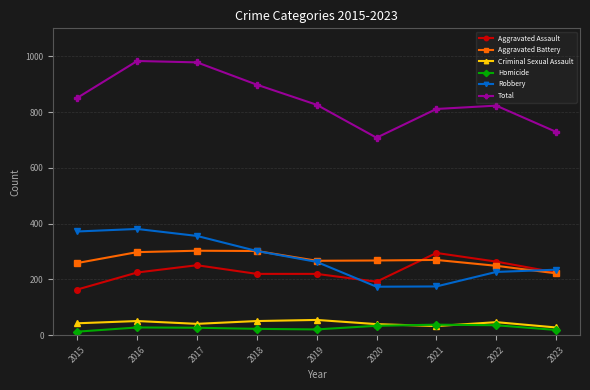

True or false: Aggravated Assault has more than 0 points higher than both neighbors.

True